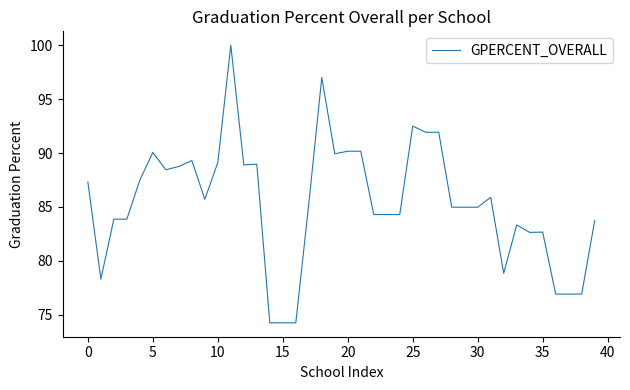

What is the difference between the second highest and minimum values?

22.7